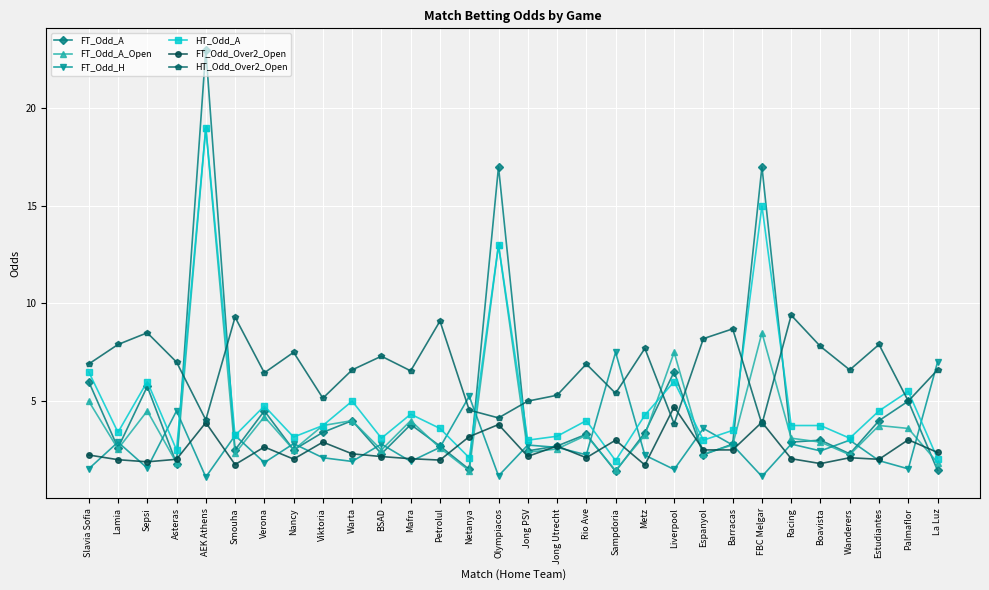

Count the number of categories in the chart.

30